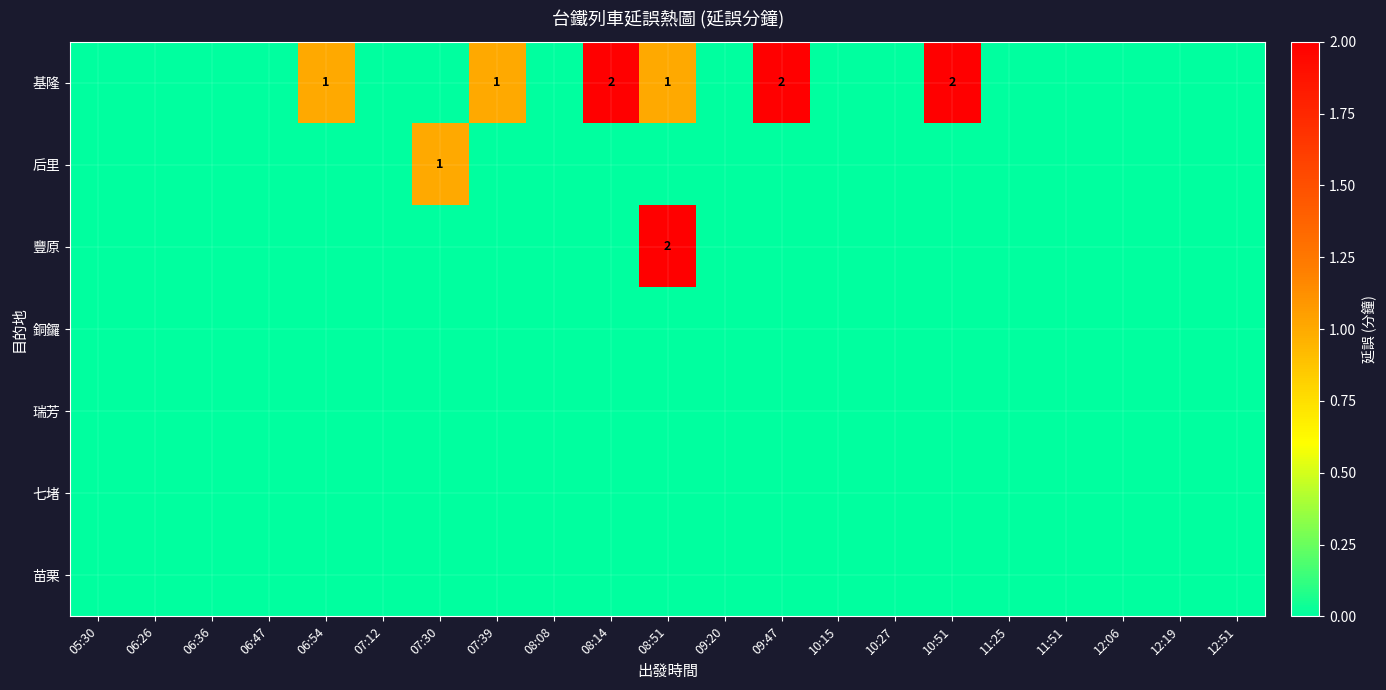

Which series has the largest range (max minus min)?

基隆